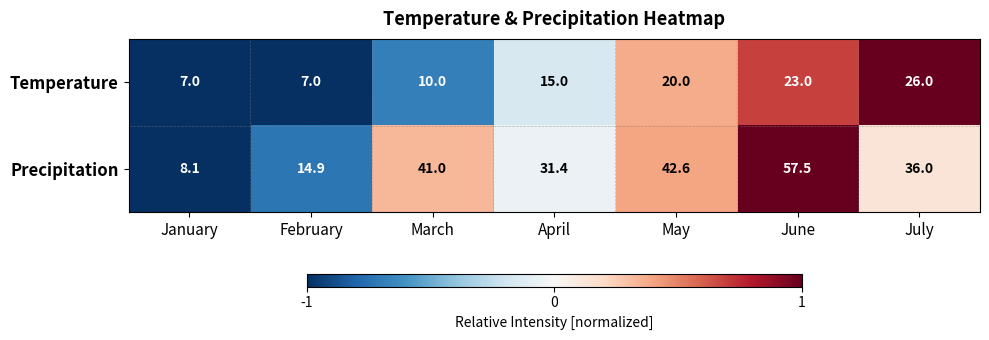

Reading left to right, extract all data points from this chart.

Temperature: 7.0	7.0	10.0	15.0	20.0	23.0	26.0
Precipitation: 8.1	14.9	41.0	31.4	42.6	57.5	36.0